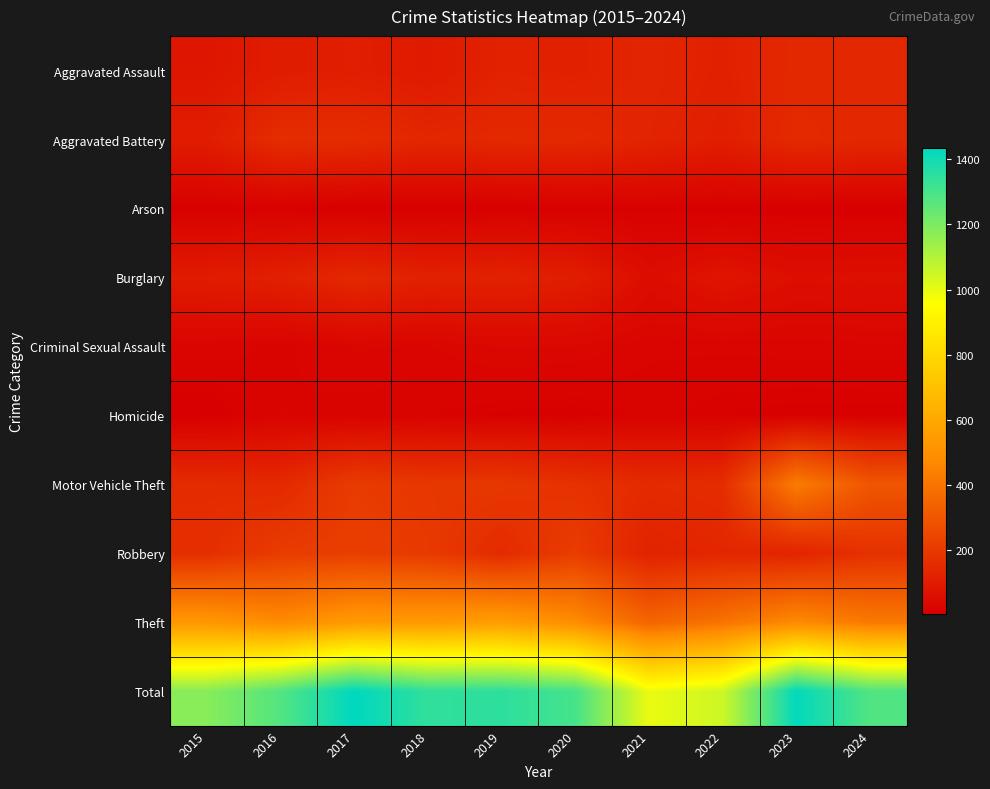

Between 2018 and 2020, which is larger?

2020